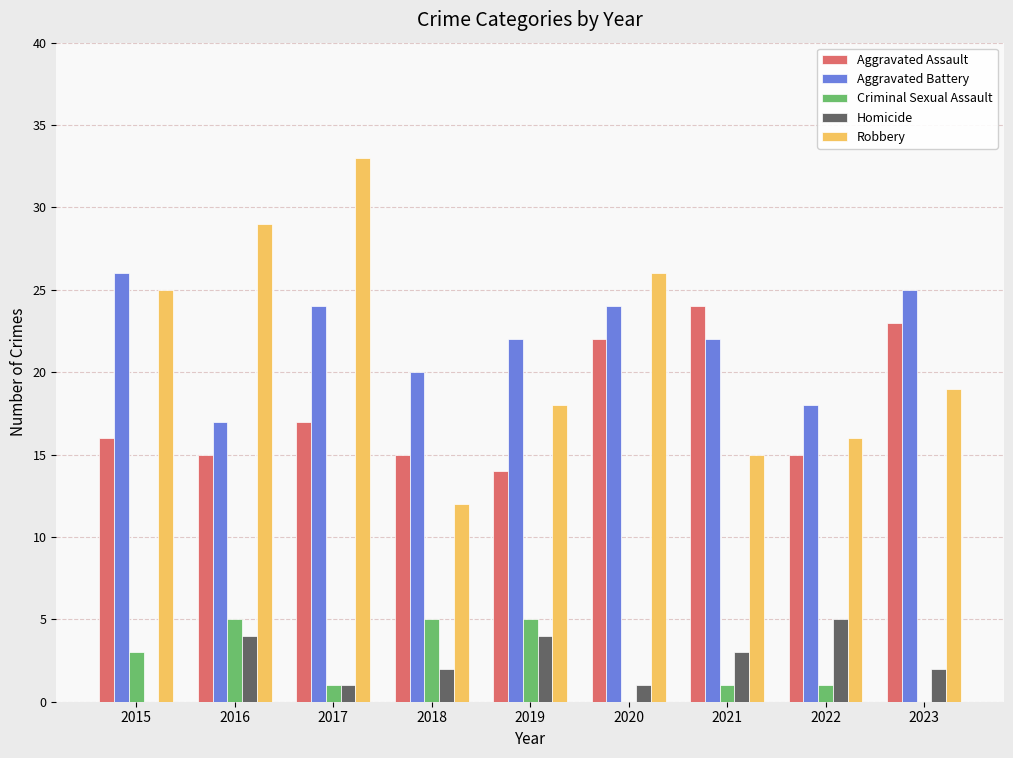

What is the total value across all series at 2015?

70